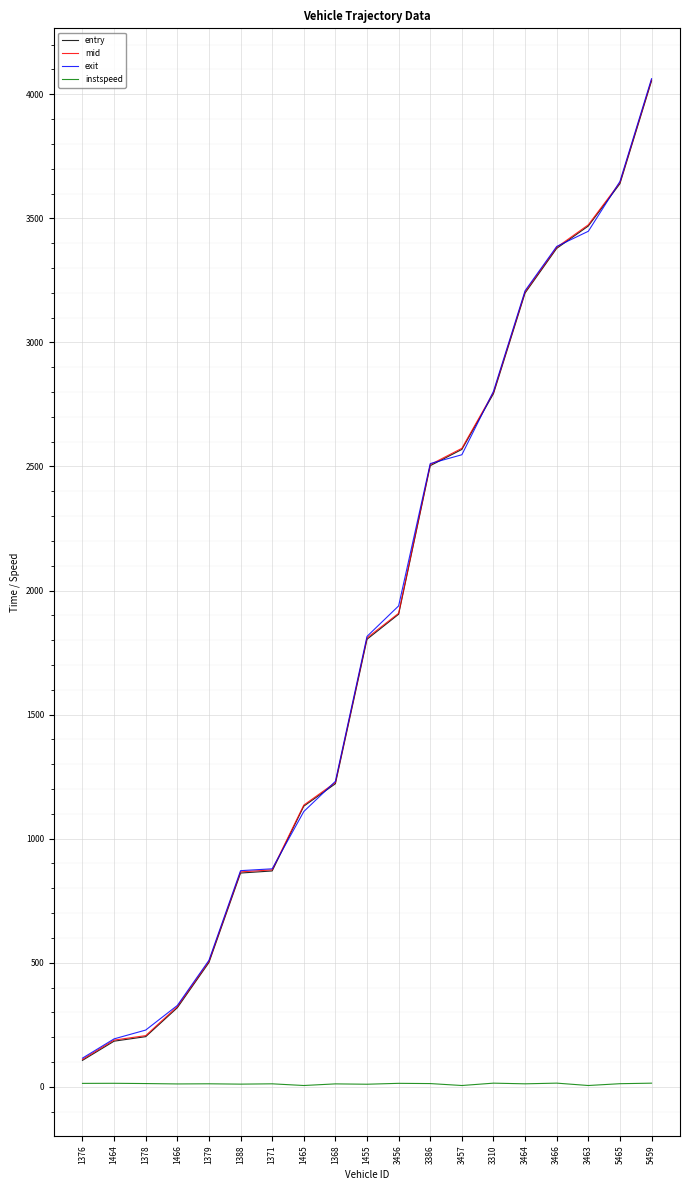

Is the value of exit at 3464 greater than the value of instspeed at 1388?

Yes